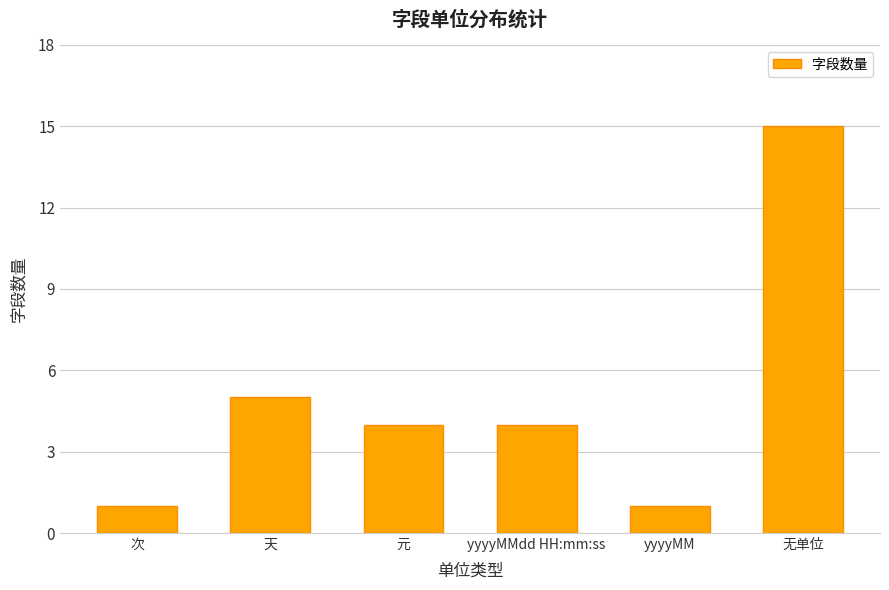

Between 无单位 and yyyyMMdd HH:mm:ss, which is larger?

无单位